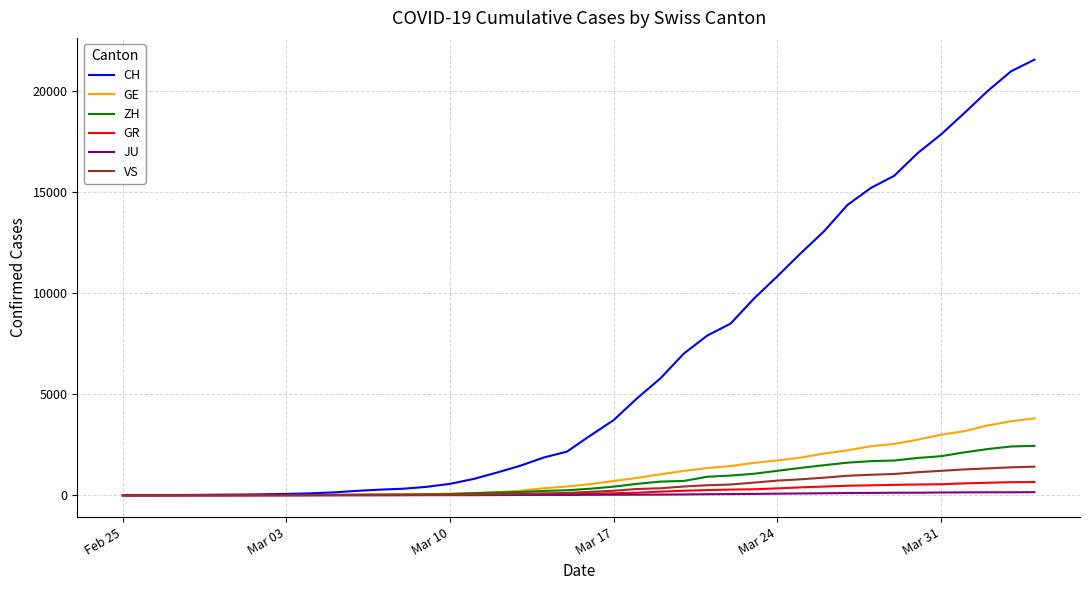

Which series has the largest total across all categories?

CH